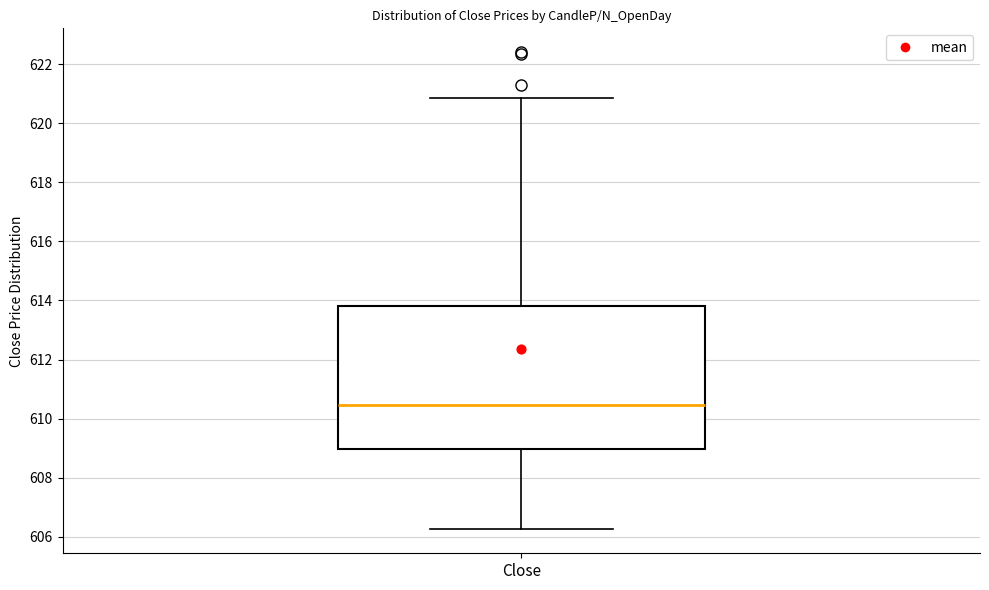

Read this box plot against the y-axis: the position of the median line, the range covered by the box, and the ends of both whiskers. The values are not printed on the chart, so give them approximately, as read against the axis.

median 610.4, box 609.0 to 613.8, whiskers 606.2 to 620.8